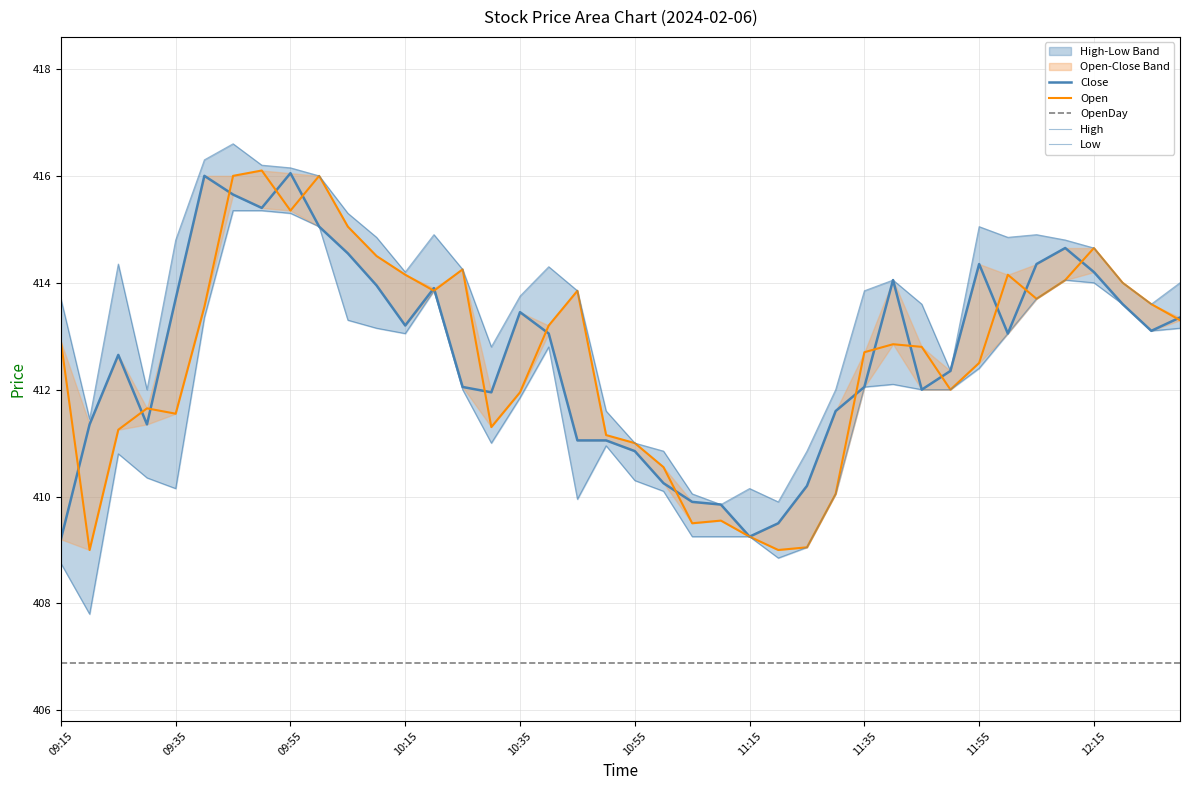

Reading left to right, what are all the values shown in this chart?

Close: 409.2	411.4	412.6	411.4	413.7	416.0	415.6	415.4	416.1	415.1	414.6	413.9	413.2	413.9	412.1	411.9	413.4	413.1	411.1	411.1	410.9	410.2	409.9	409.9	409.2	409.5	410.2	411.6	412.1	414.1	412.0	412.4	414.4	413.1	414.4	414.6	414.2	413.6	413.1	413.4
Open: 412.9	409.0	411.2	411.6	411.6	413.6	416.0	416.1	415.4	416.0	415.1	414.5	414.1	413.9	414.2	411.3	411.9	413.2	413.9	411.1	411.0	410.6	409.5	409.6	409.2	409.0	409.1	410.1	412.7	412.9	412.8	412.0	412.5	414.1	413.7	414.1	414.6	414.0	413.6	413.3
OpenDay: 406.9	406.9	406.9	406.9	406.9	406.9	406.9	406.9	406.9	406.9	406.9	406.9	406.9	406.9	406.9	406.9	406.9	406.9	406.9	406.9	406.9	406.9	406.9	406.9	406.9	406.9	406.9	406.9	406.9	406.9	406.9	406.9	406.9	406.9	406.9	406.9	406.9	406.9	406.9	406.9
High: 413.7	411.4	414.4	412.0	414.8	416.3	416.6	416.2	416.1	416.0	415.3	414.9	414.2	414.9	414.2	412.8	413.8	414.3	413.9	411.6	411.0	410.9	410.1	409.9	410.1	409.9	410.9	412.0	413.9	414.1	413.6	412.4	415.1	414.9	414.9	414.8	414.6	414.0	413.6	414.0
Low: 408.8	407.8	410.8	410.4	410.1	413.4	415.4	415.4	415.3	415.1	413.3	413.1	413.1	413.9	412.0	411.0	411.9	412.8	409.9	410.9	410.3	410.1	409.2	409.2	409.2	408.9	409.1	410.1	412.1	412.1	412.0	412.0	412.4	413.1	413.7	414.1	414.0	413.6	413.1	413.1